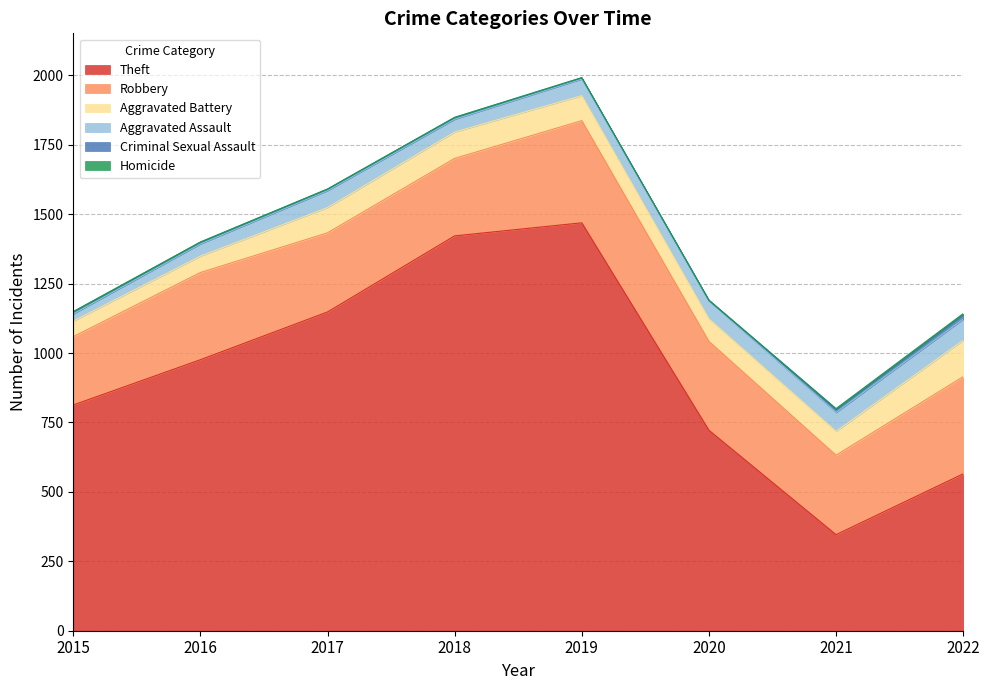

How many positive values does the Homicide series have?

7